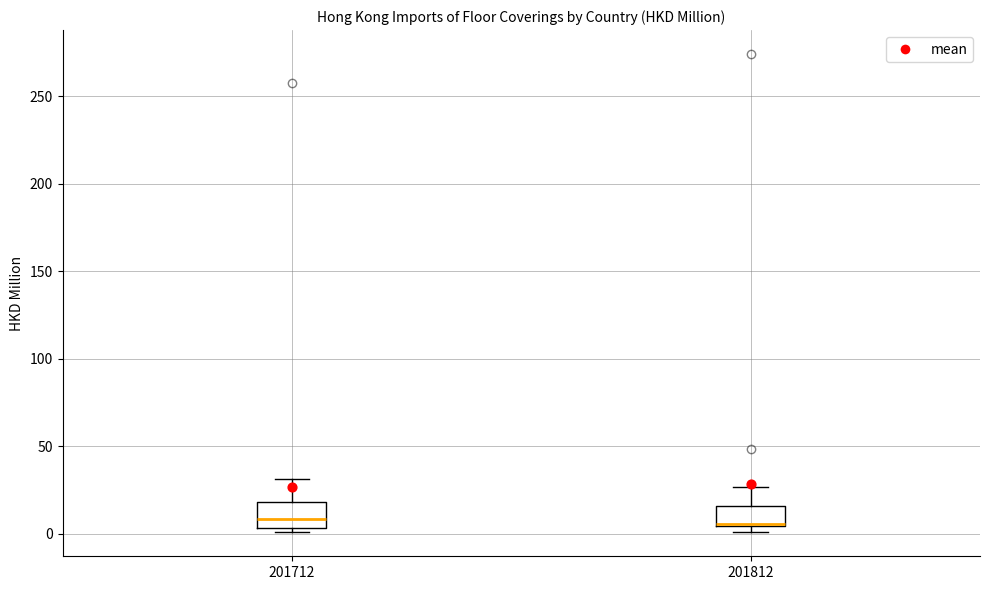

Reading left to right, transcribe this box plot: for each box, give where its median line is, the range the box spans, and where its two whiskers end, as read against the y-axis. The values are not printed on the chart, so give them approximately, as read against the axis.

201712: median 10, box 5 to 20, whiskers 0 to 30
201812: median 5, box 5 to 15, whiskers 0 to 25